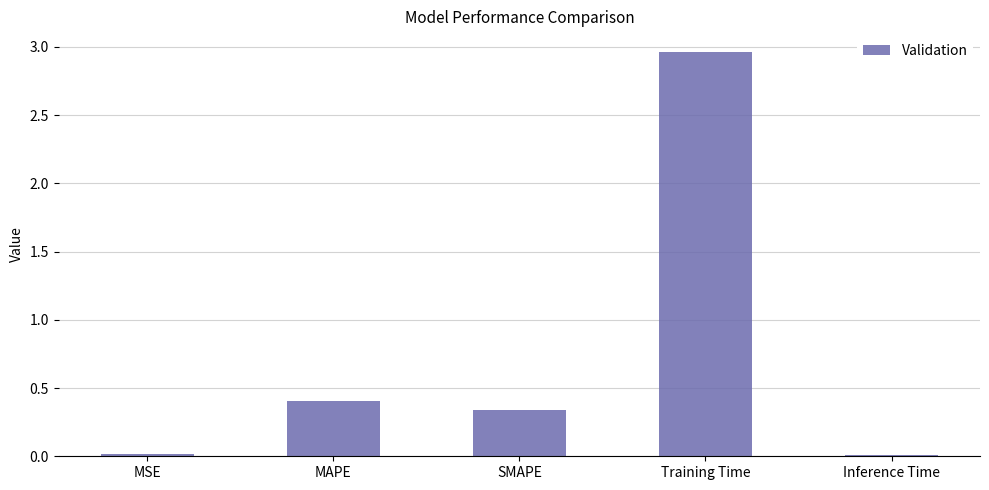

At which category does the chart reach its peak across all series?

Training Time